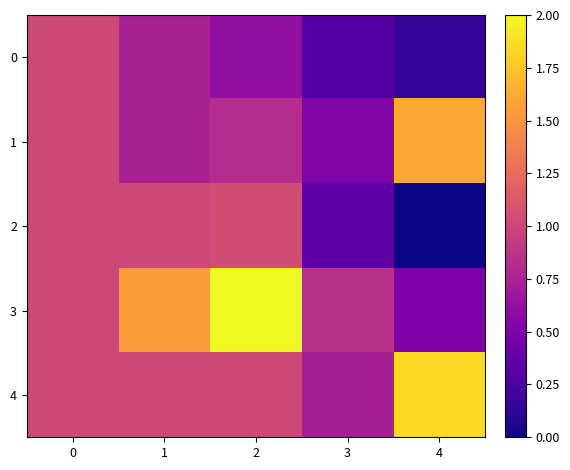

Which series has the largest range (max minus min)?

3